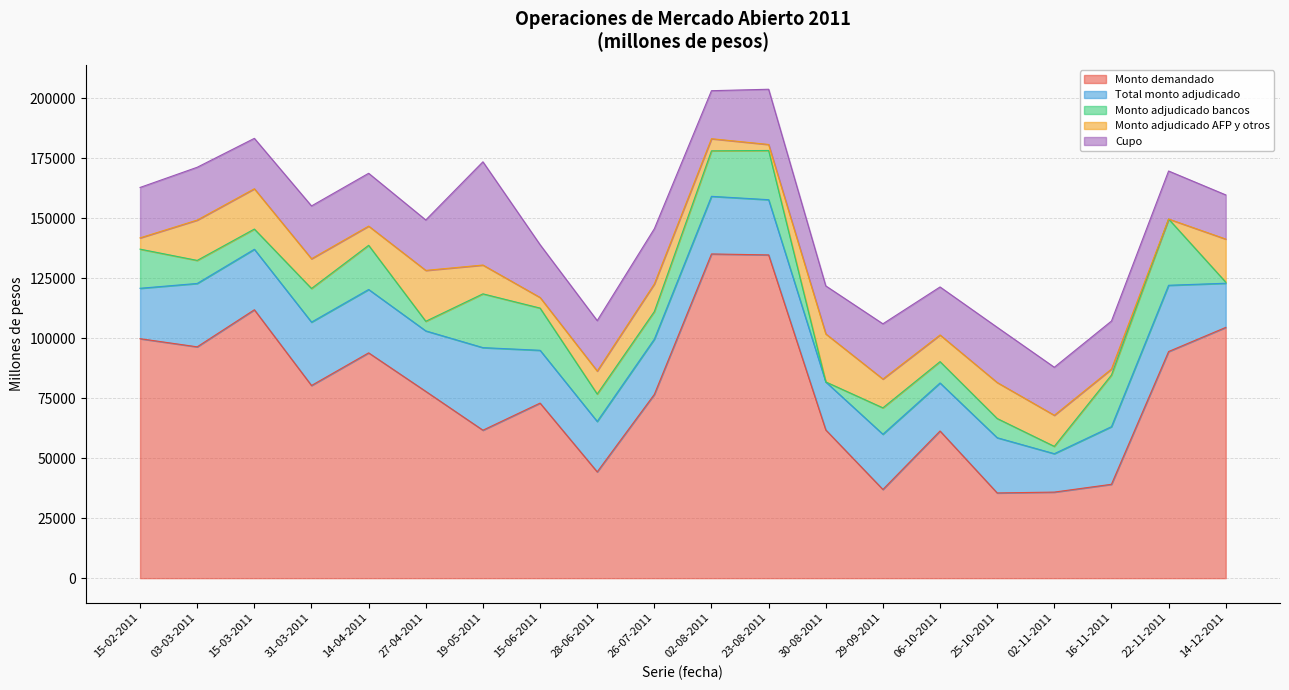

Between 15-03-2011 and 02-11-2011, which series saw the biggest shift?

Monto demandado